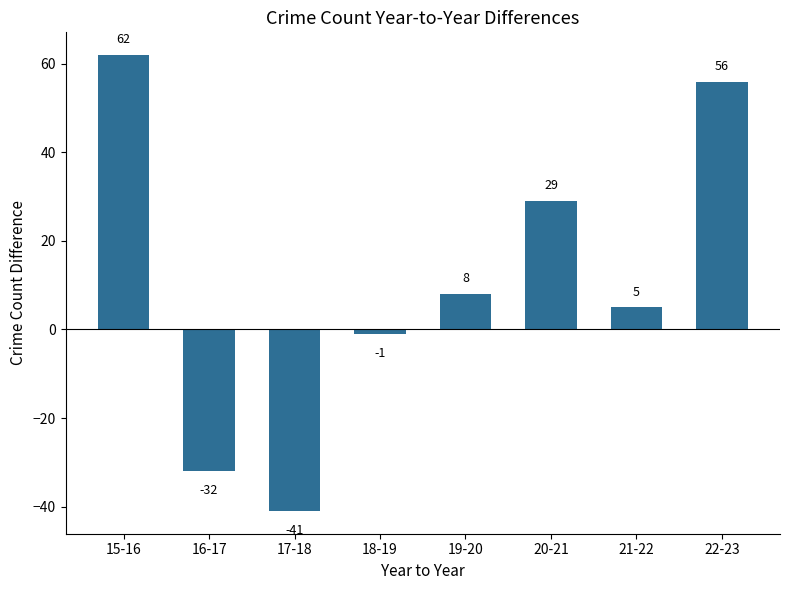

How many positive values are there?

5